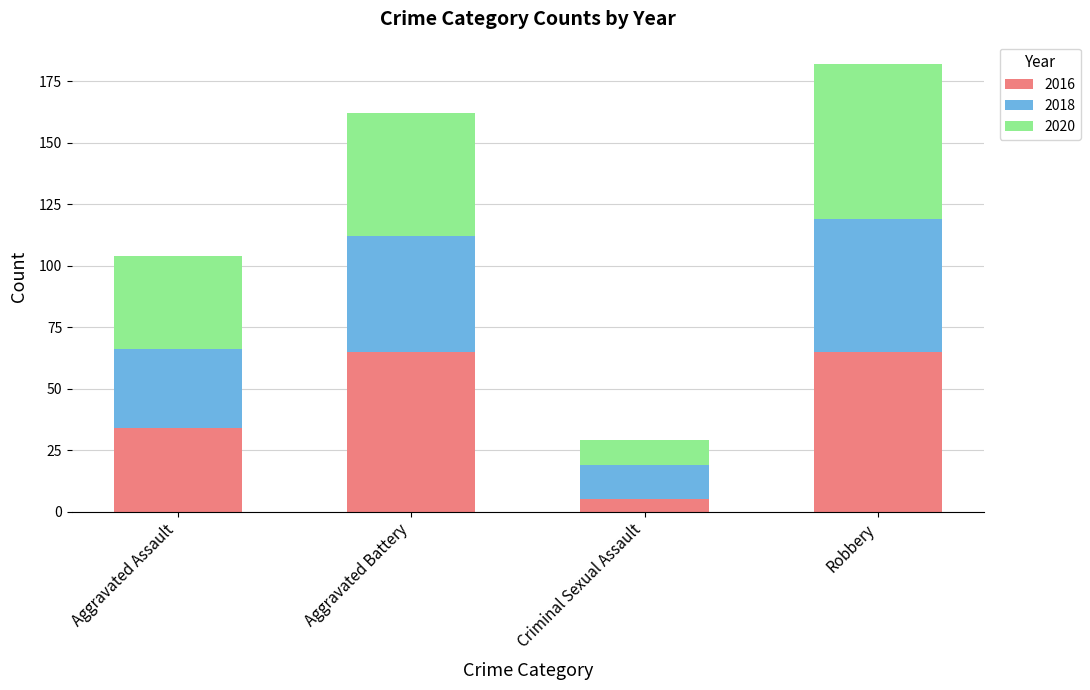

What is the total value across all series at Aggravated Battery?

162